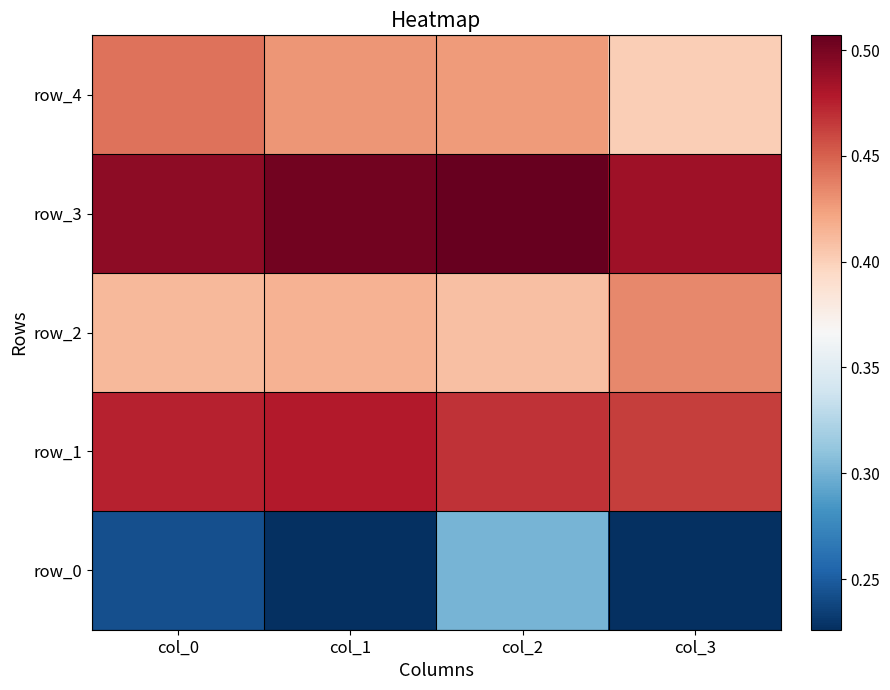

Is it true that row_2 equals 0.4 at col_0?

True